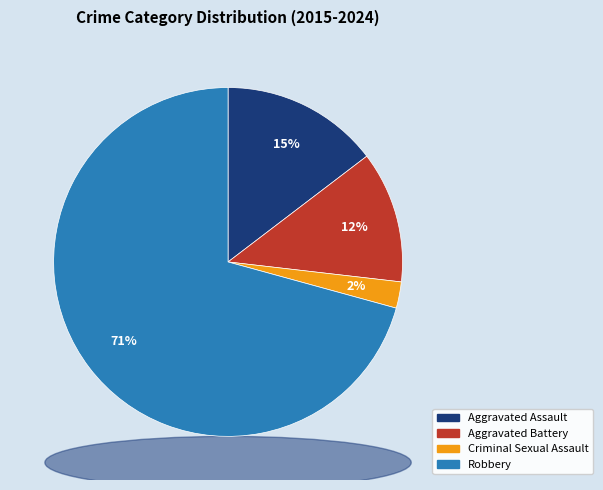

Count the number of slices in the pie.

4